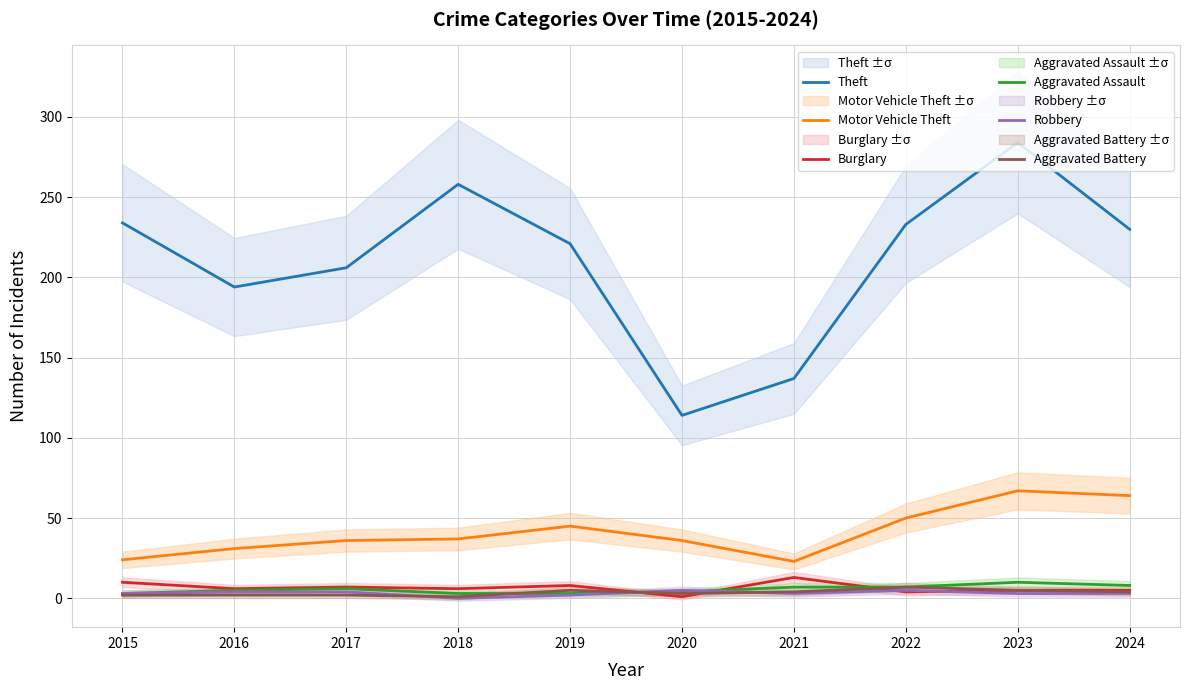

The value of Theft at 2024 is 230. True or false?

True